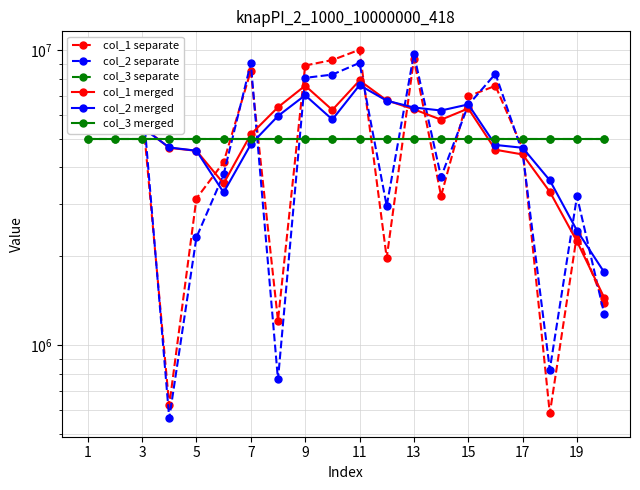

What is the approximate value of col_2 merged at 1?

8150694.7